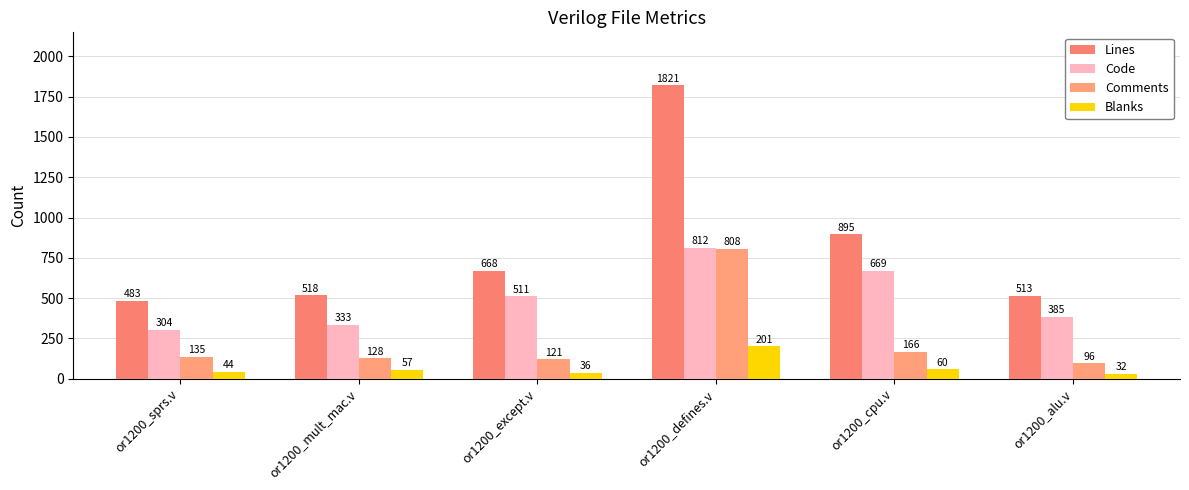

Where is Comments nearest to the value 452?

or1200_cpu.v